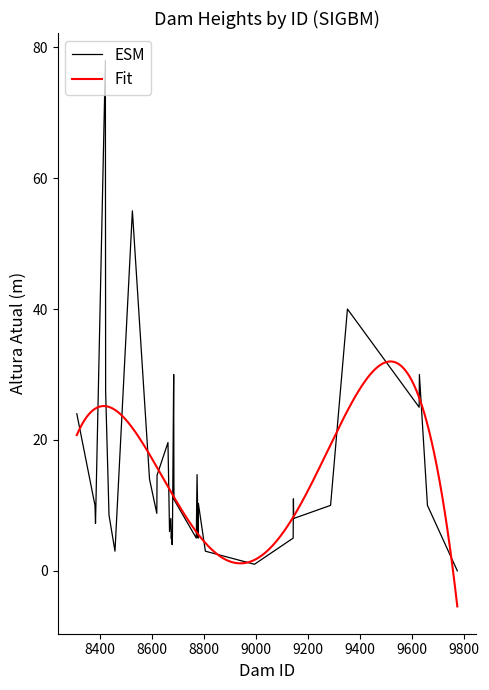

List the labels in order of value, largest first.

8421, 8525, 9353, 8684, 9630, 8422, 9629, 8311, 8662, 8774, 8620, 8591, 9145, 8685, 8779, 9288, 8381, 9661, 8619, 8435, 9146, 8673, 8383, 8668, 8676, 9144, 8778, 8771, 8677, 8675, 8679, 8678, 8806, 8458, 8995, 9776